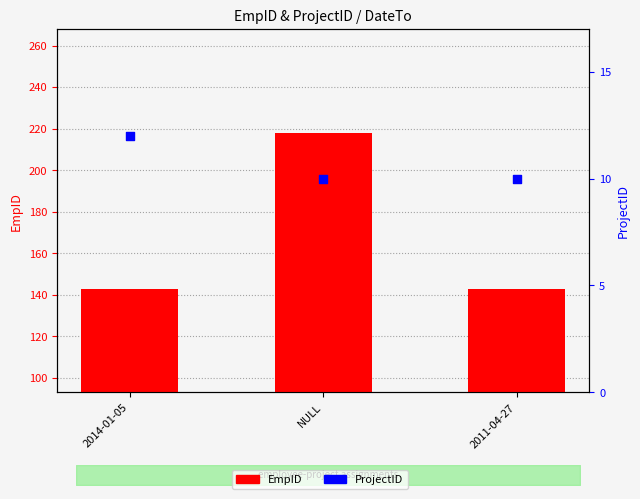

At which category is the sum across all series the highest?

NULL